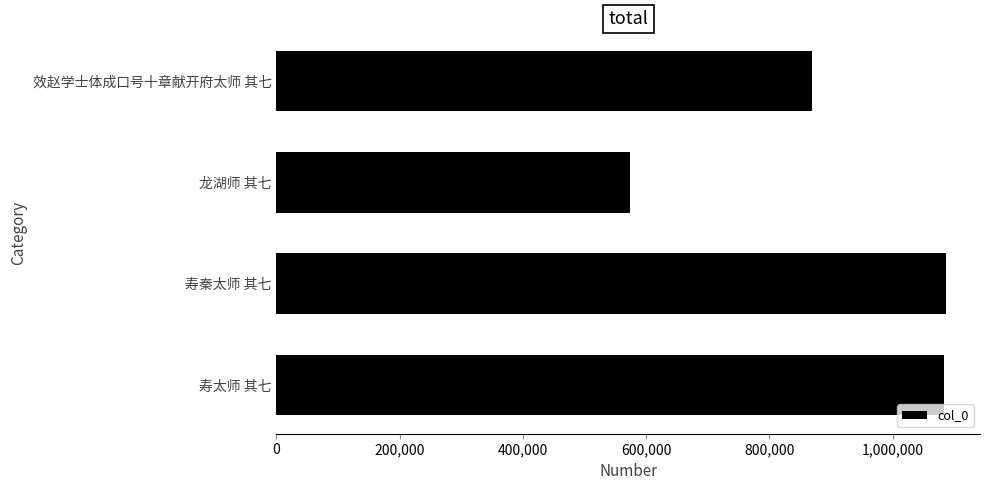

What is the difference between the values at 寿秦太师 其七 and 效赵学士体成口号十章献开府太师 其七?

217977